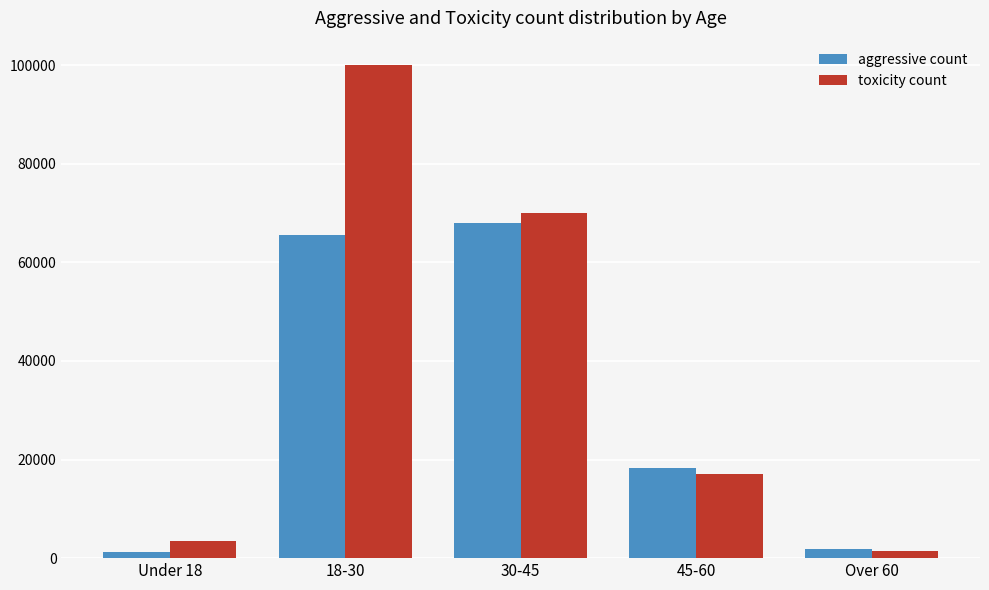

Reading left to right, transcribe all the data shown in this chart.

aggressive count: Under 18=1252	18-30=65561	30-45=68073	45-60=18241	Over 60=1855
toxicity count: Under 18=3383	18-30=99976	30-45=69997	45-60=17145	Over 60=1525